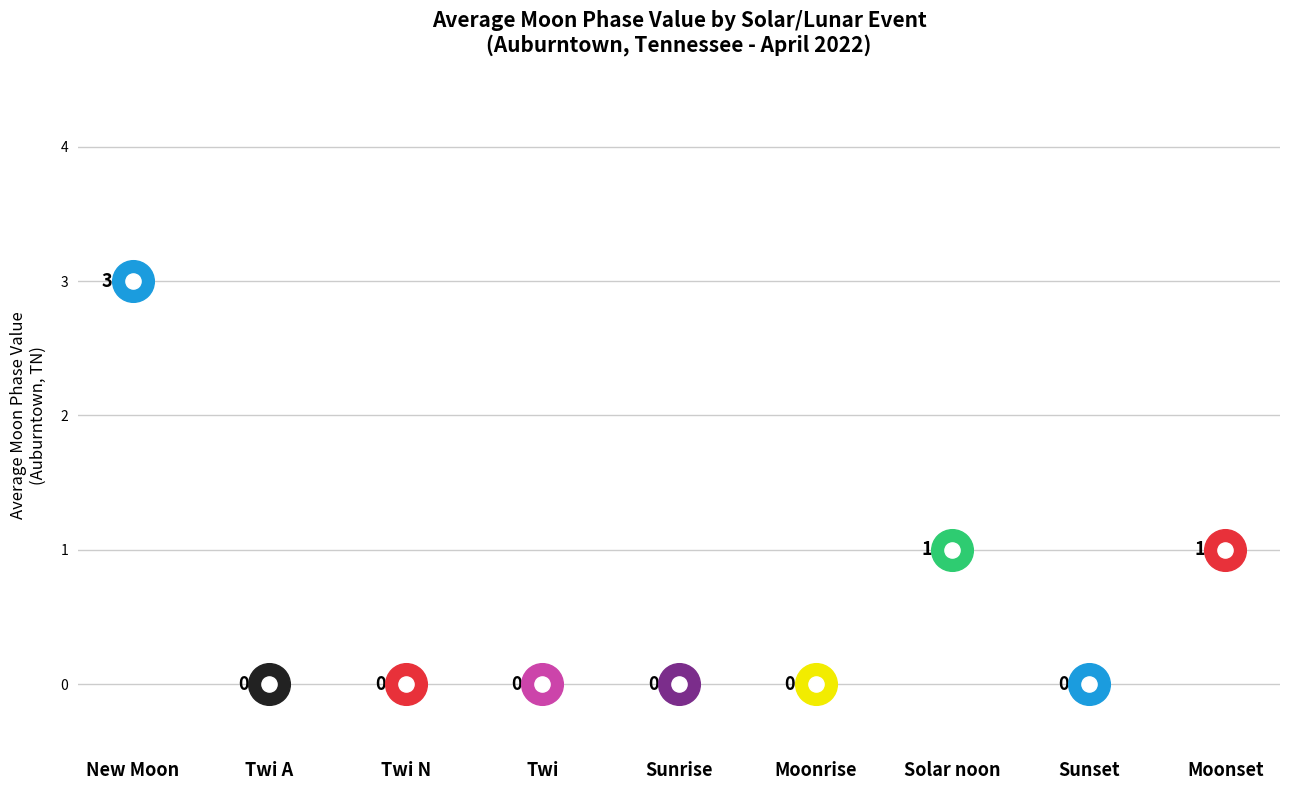

What is the change in value from Sunset to Moonset?

+1